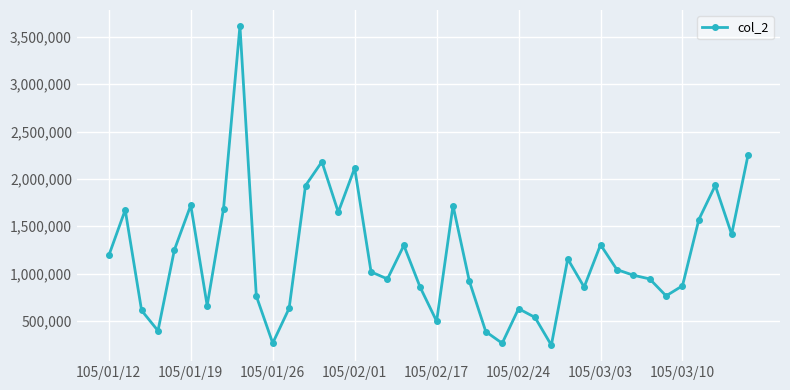

How many categories are shown in the chart?

40